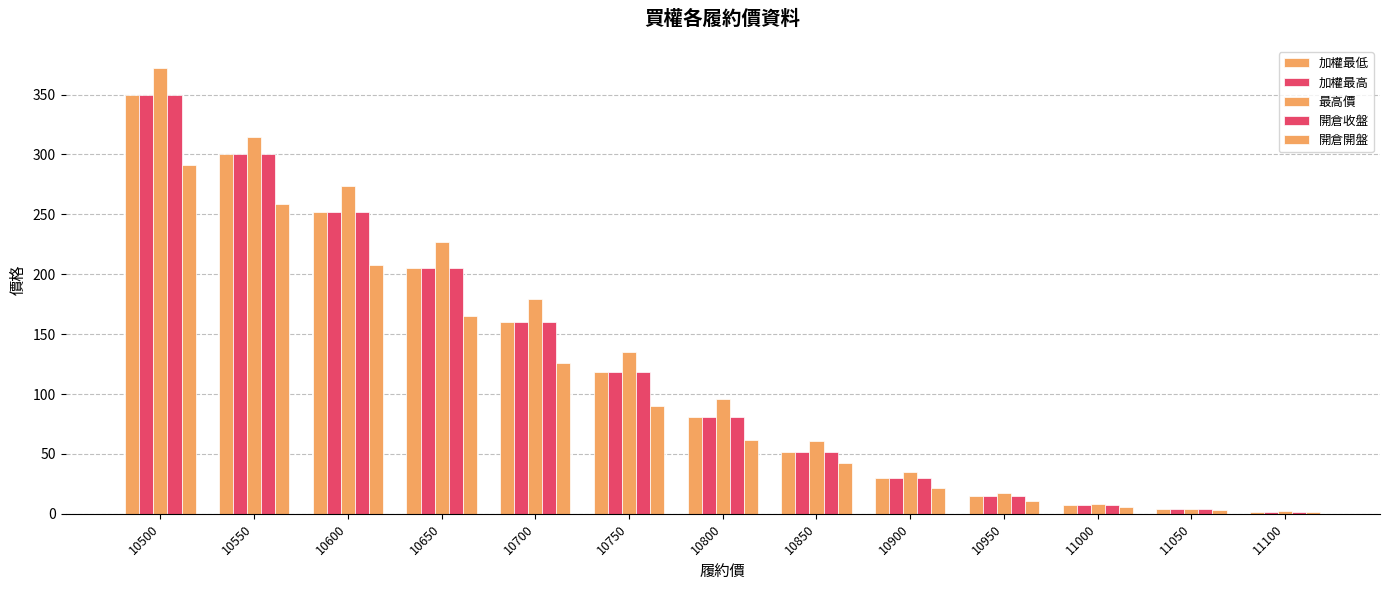

Between 10750 and 10850, which series saw the biggest shift?

最高價